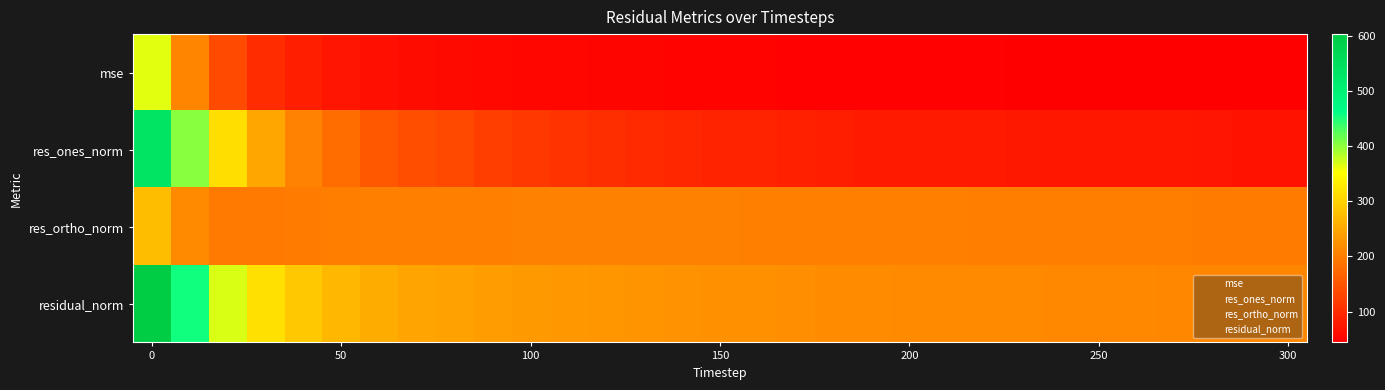

At how many categories does at least one series exceed 299?

4